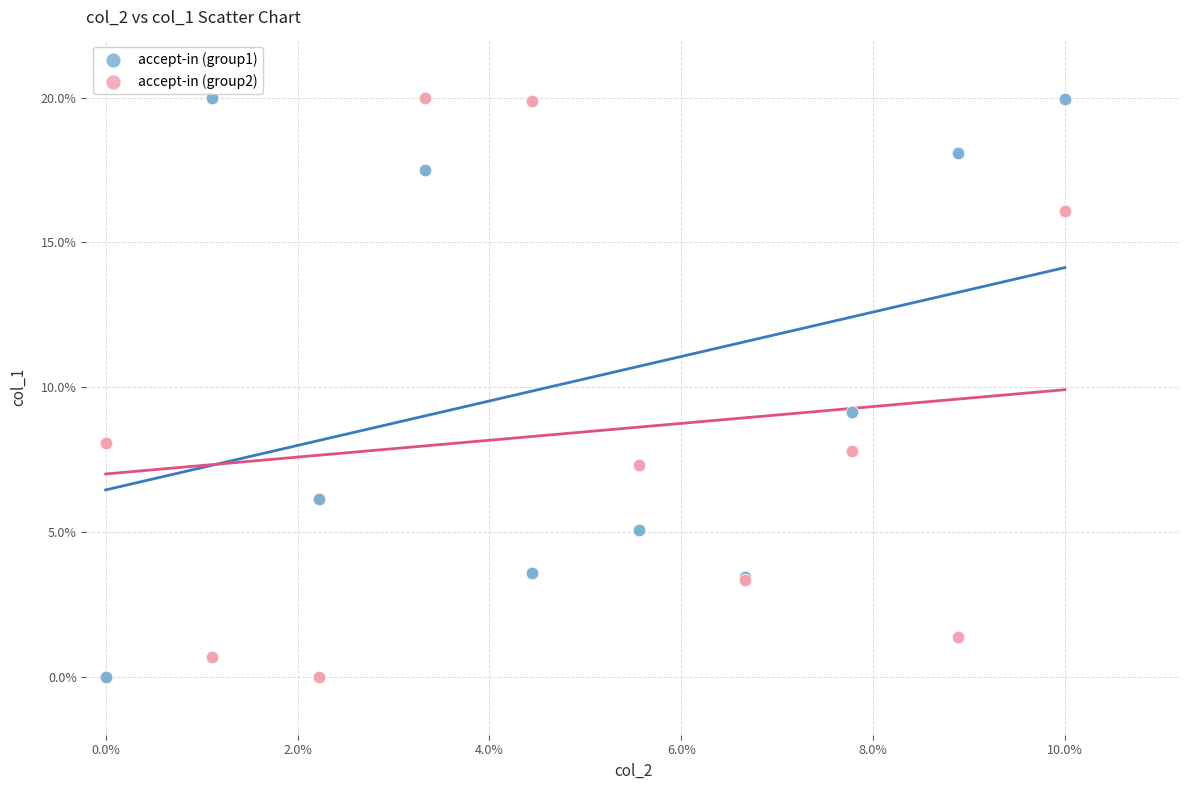

What are all the series names shown in the legend?

accept-in (group1), accept-in (group2)